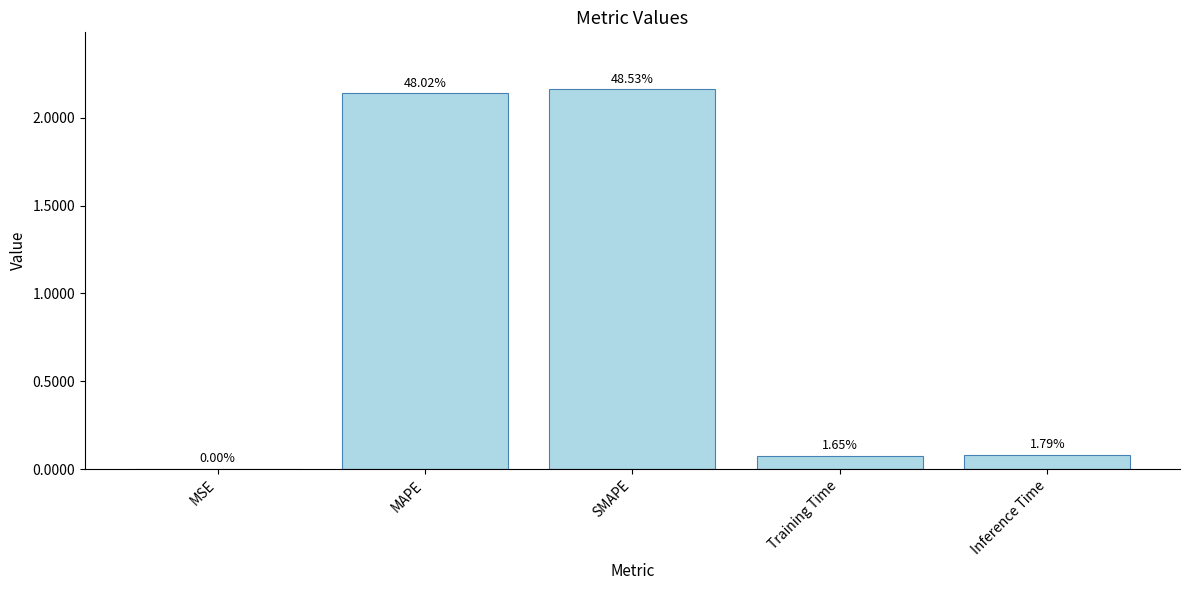

What is the maximum value shown in the chart?

2.2